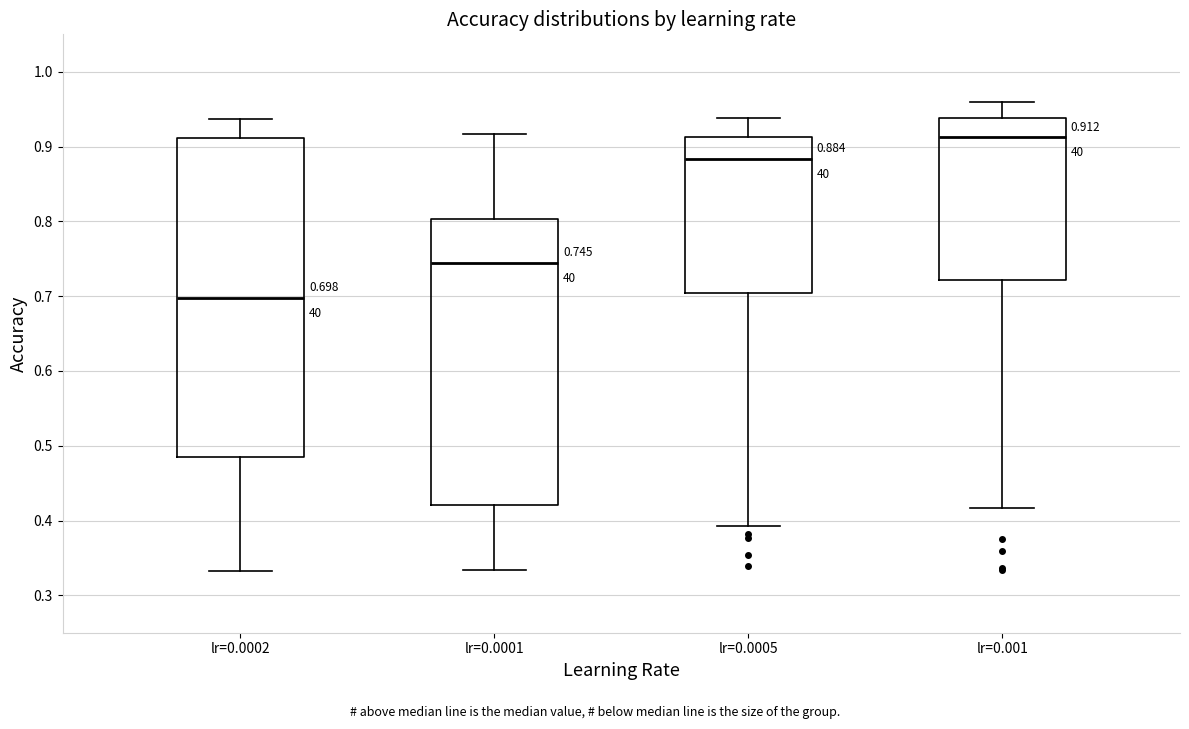

Which box is the tallest, from its lower edge to its upper edge?

lr=0.0002